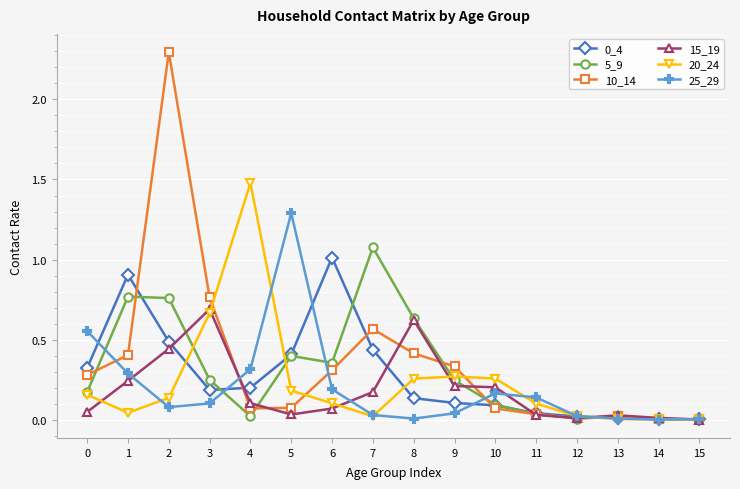

How many series are shown in this chart?

6